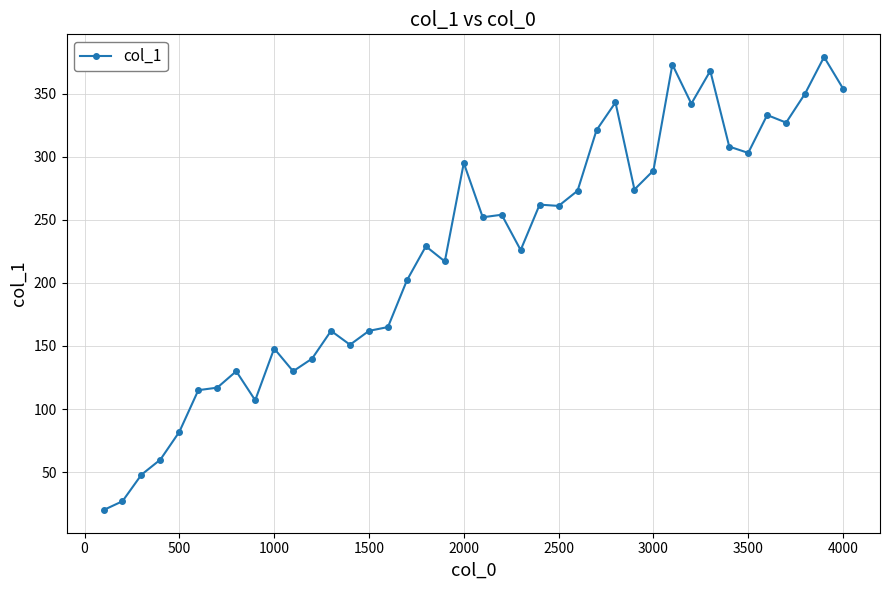

What is the smallest value displayed?

20